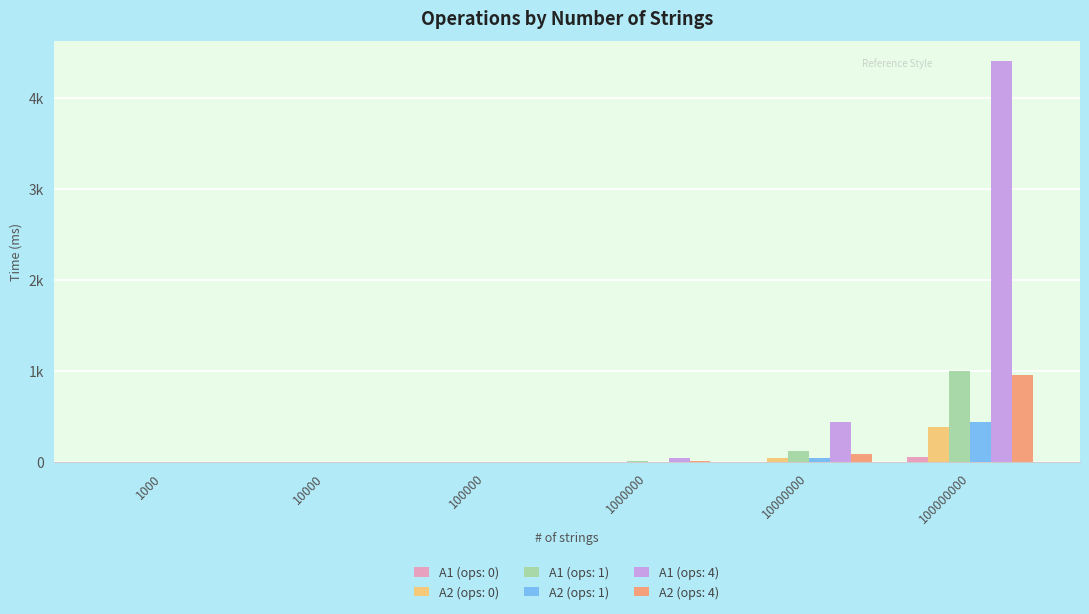

Rank the series by their maximum value, from lowest to highest.

A1 (ops: 0), A2 (ops: 0), A2 (ops: 1), A2 (ops: 4), A1 (ops: 1), A1 (ops: 4)